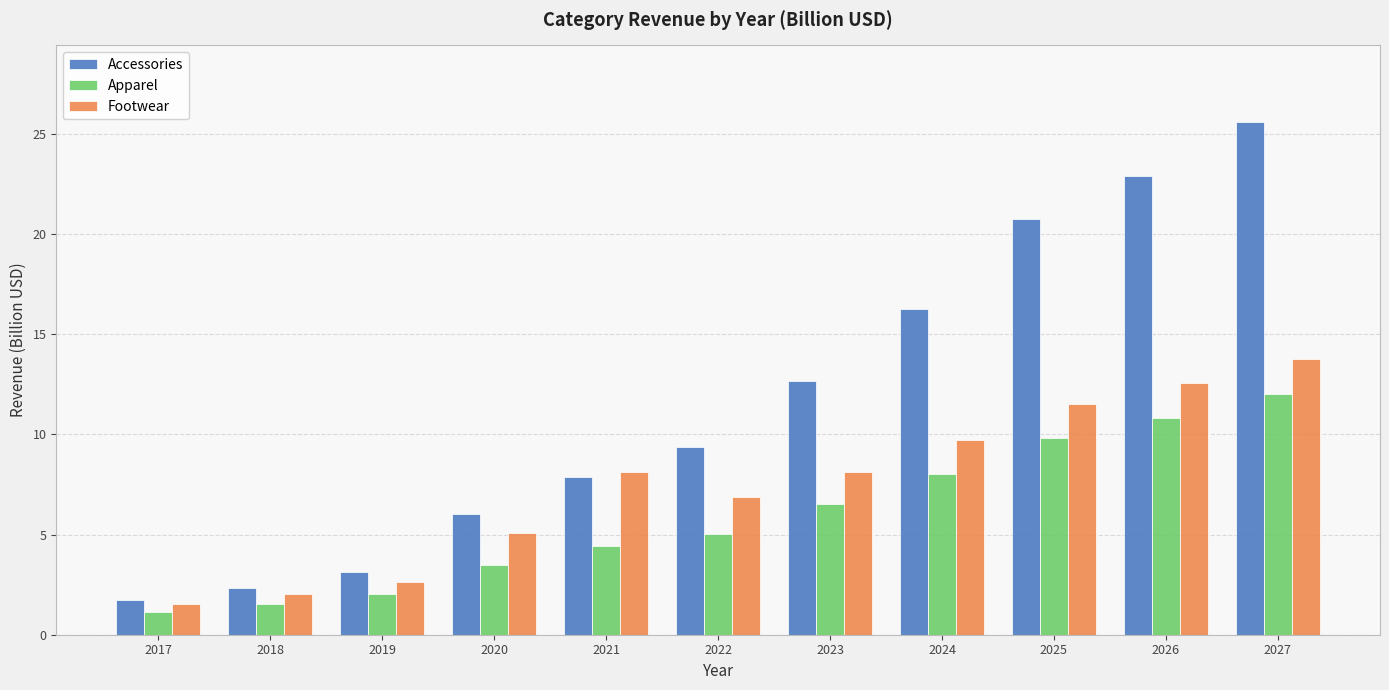

What is the difference between the maximum and minimum values in the Apparel series?

10.9